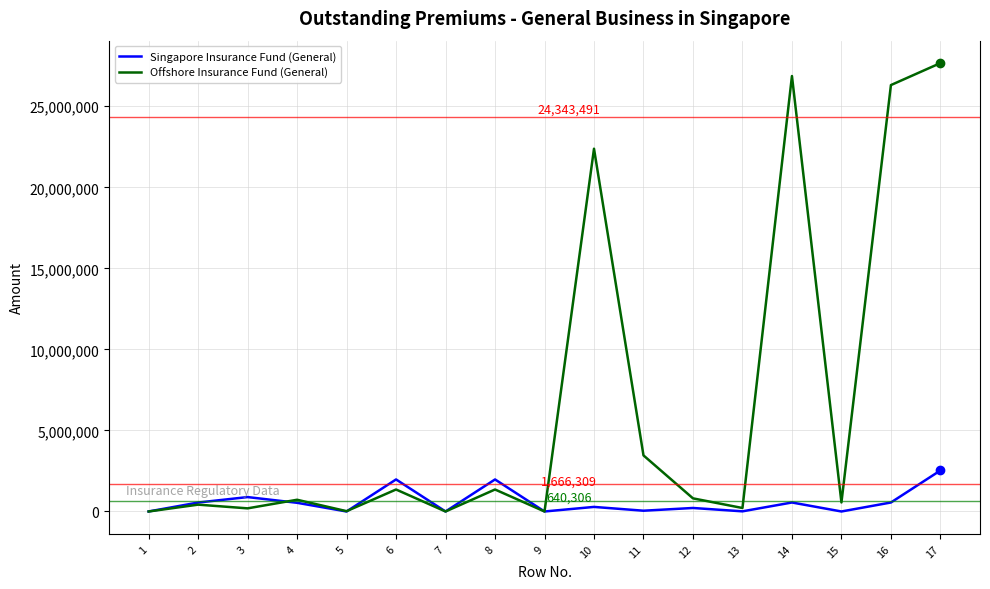

What is the greatest value displayed?

27663073